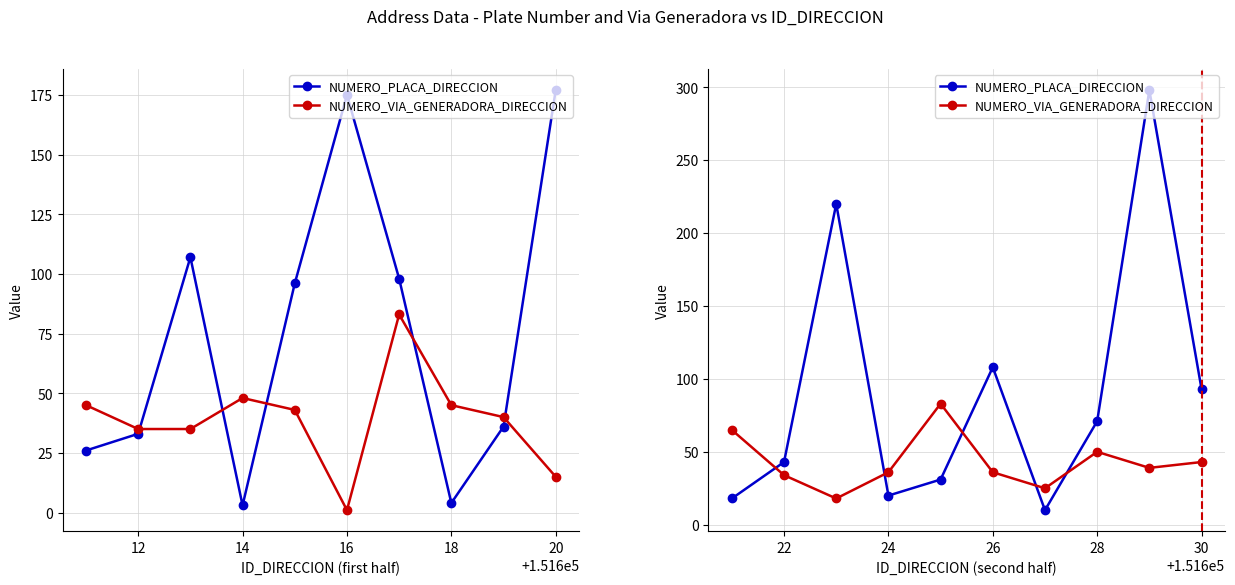

Count the number of data series in this chart.

2